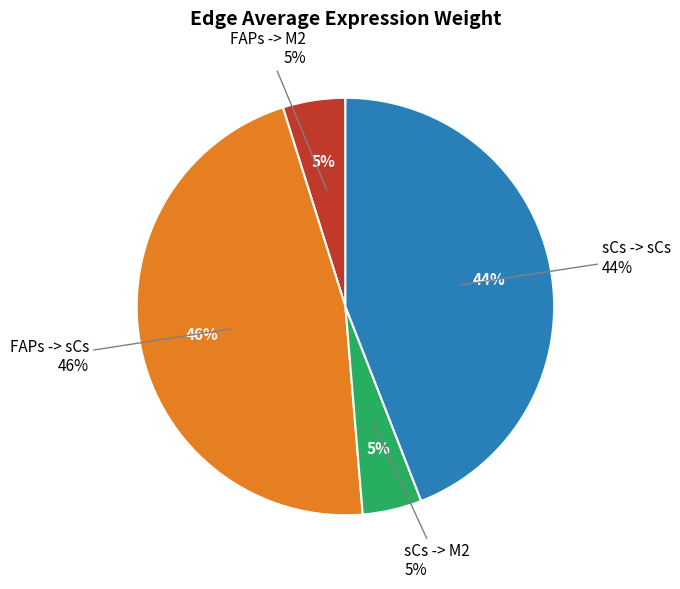

Does FAPs -> M2 represent more than half of the total?

No